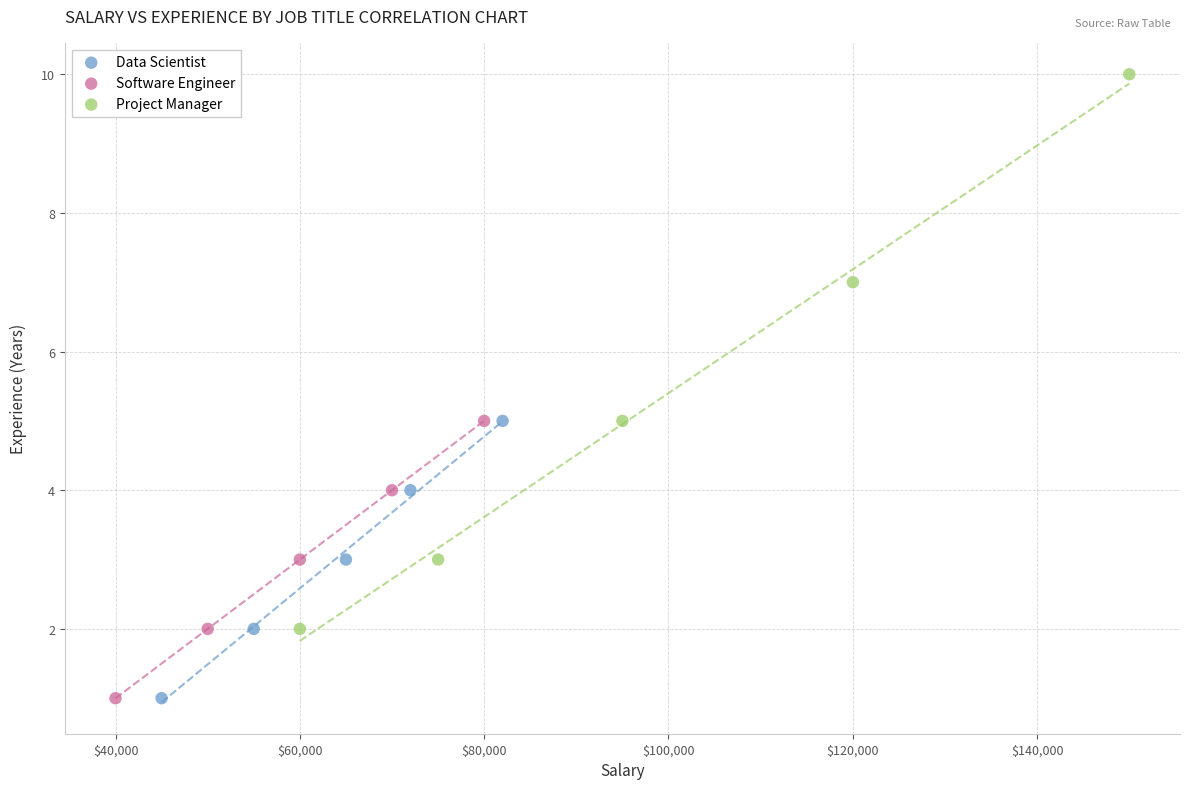

Which series reaches the maximum Y coordinate?

Project Manager